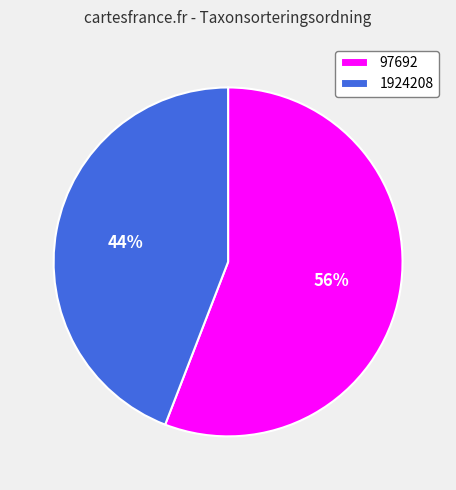

How many slices are in this pie chart?

2